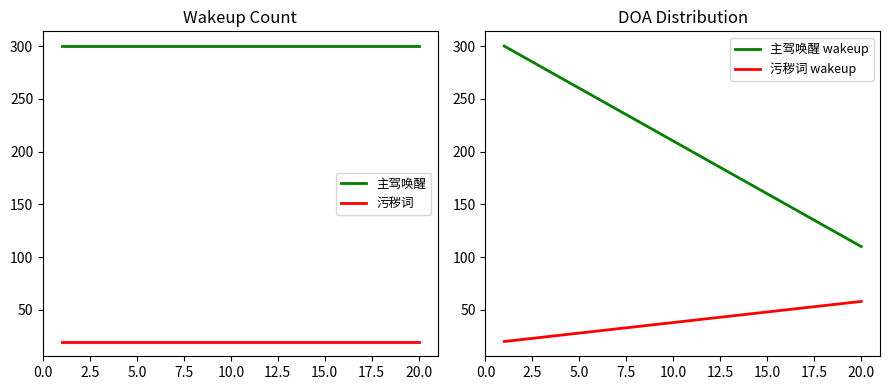

True or false: 主驾唤醒 and 污秽词 intersect in this chart.

False